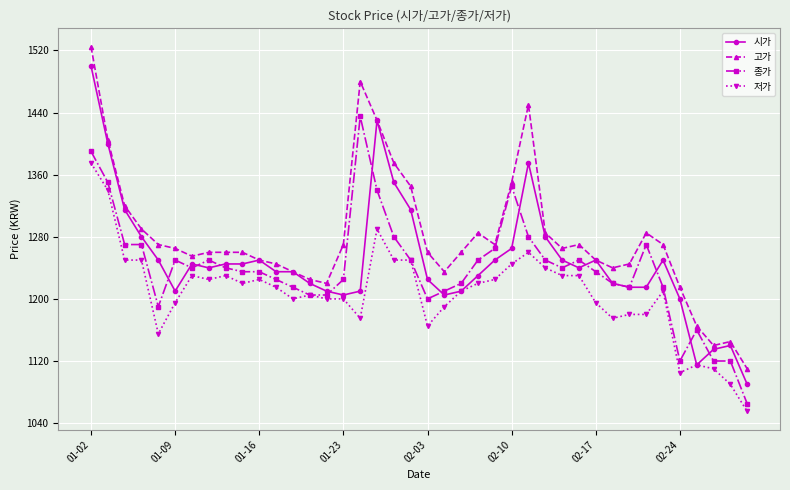

What is the value of the 저가 point at the 32nd from the left?

1175